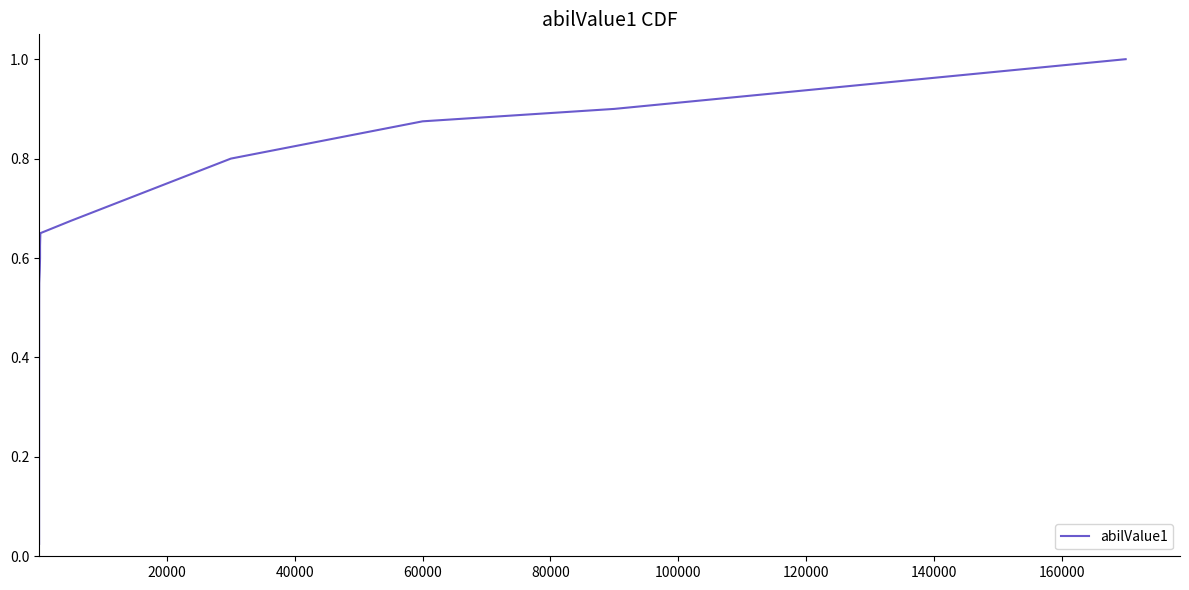

Is it true that the value at 80000 is 0.2?

False